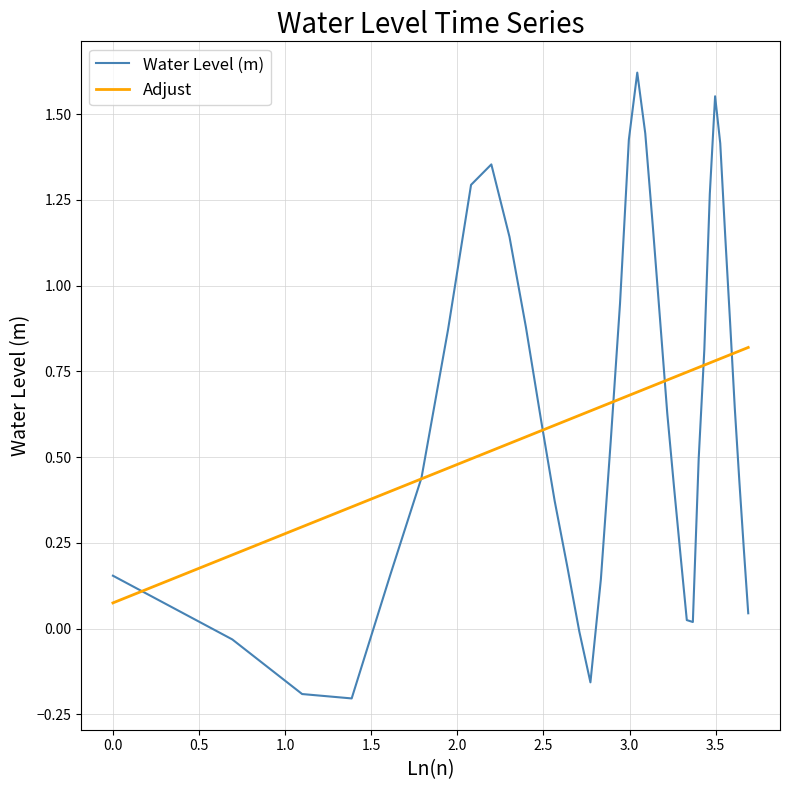

Which series has the largest range (max minus min)?

Water Level (m)